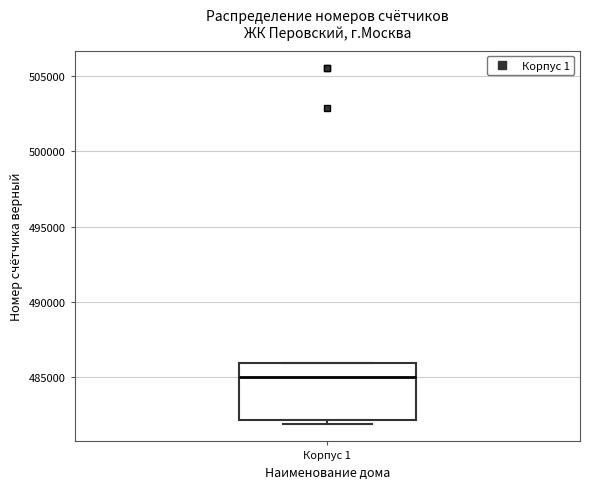

Transcribe this box plot: give where the median line is, the range the box spans, and where the two whiskers end, as read against the y-axis. The values are not printed on the chart, so give them approximately, as read against the axis.

median 485000, box 482000 to 486000, whiskers 482000 (just below the box's lower edge) to 486000